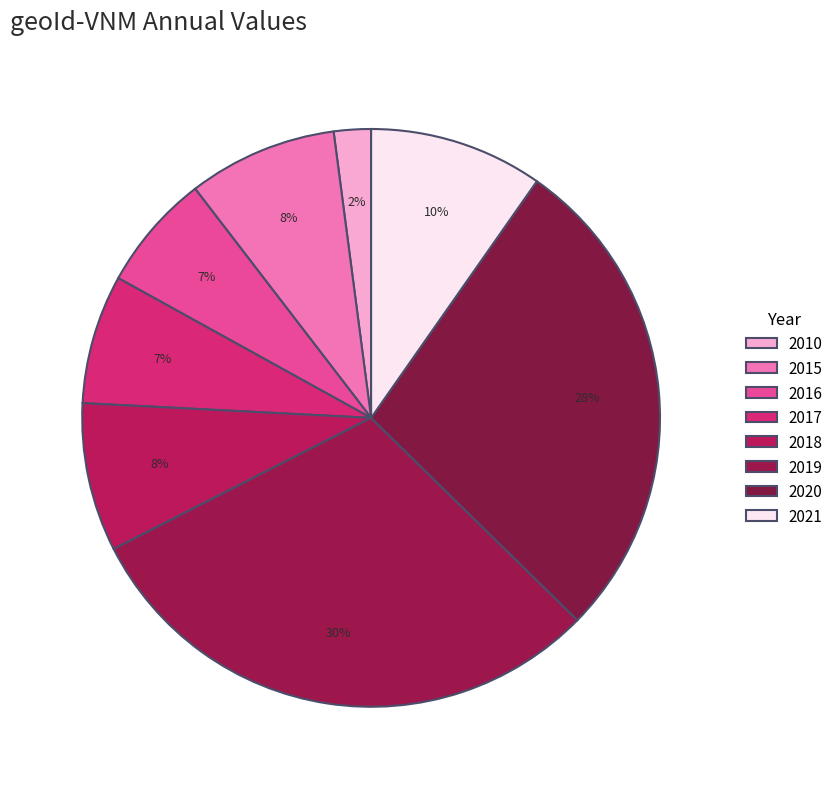

What is the ratio of the value at 2018 to the value at 2010?

4.0